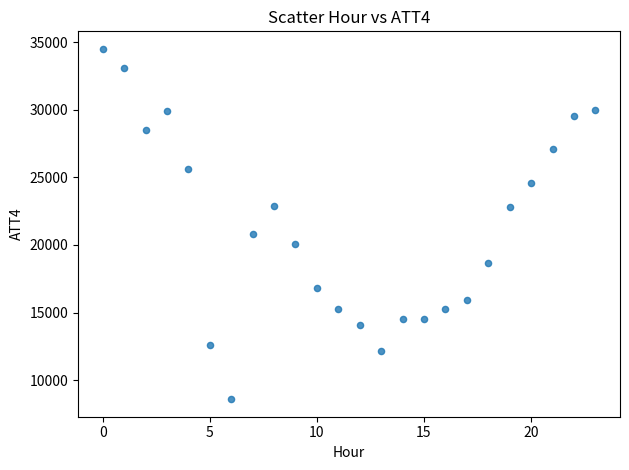

What Y value in the scatter plot is closest to 21550?

20800